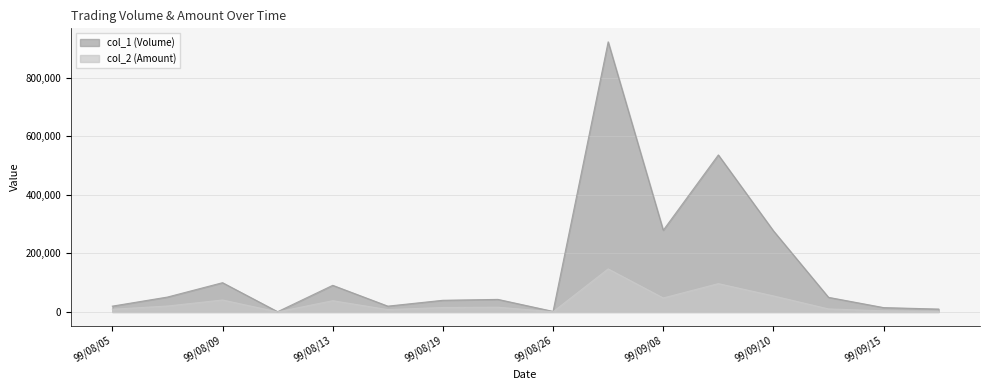

True or false: col_1 (Volume) and col_2 (Amount) cross at least once.

False